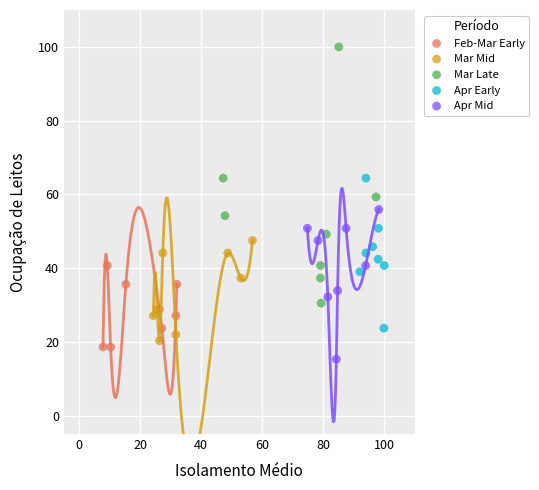

Which series has the largest Y range (max minus min)?

Mar Late